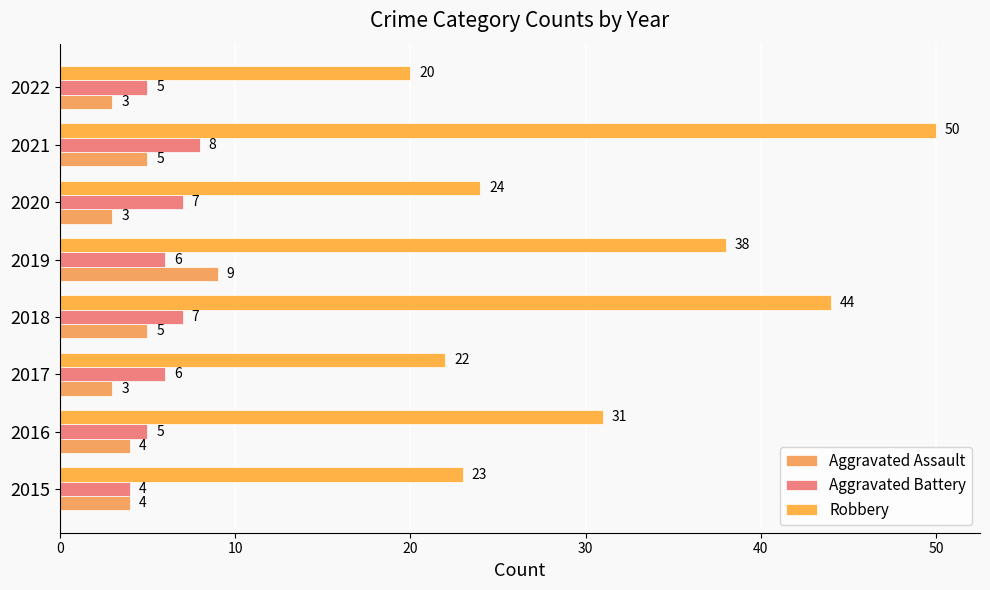

Rank the series by their maximum value, from highest to lowest.

Robbery, Aggravated Assault, Aggravated Battery